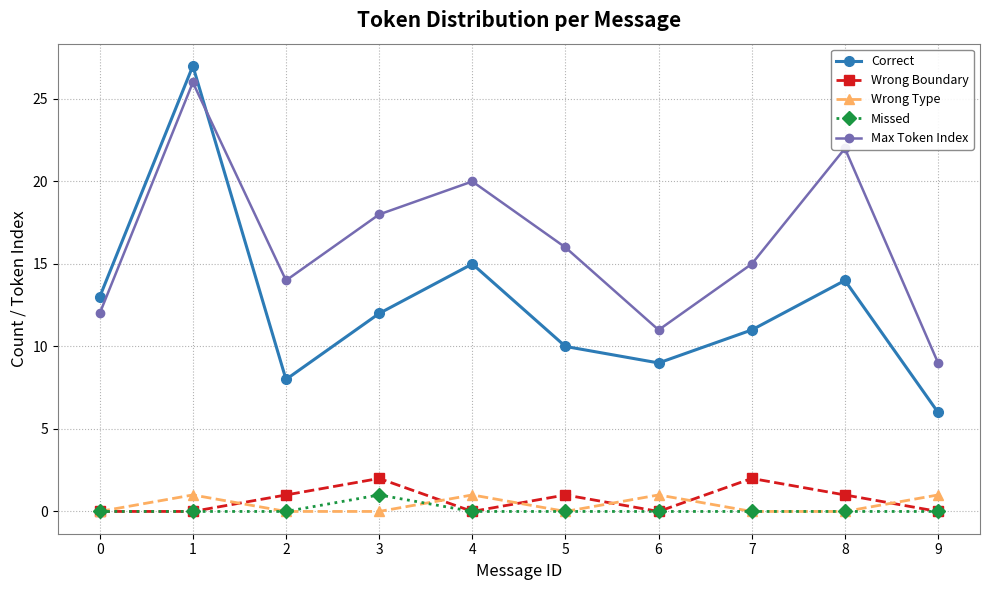

Is it true that Wrong Boundary equals 0 at 9?

True